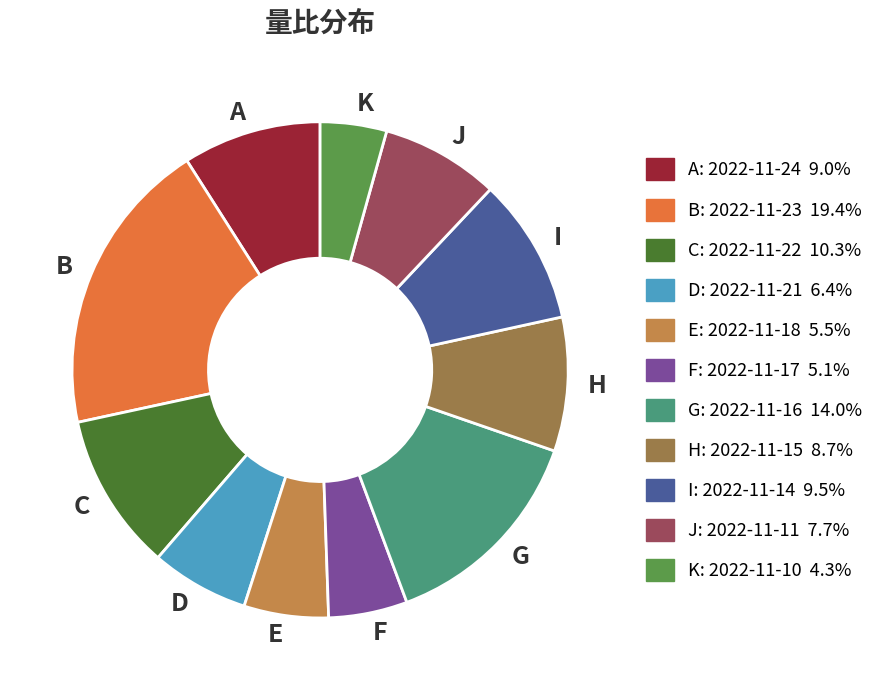

Does any single category account for the majority?

No